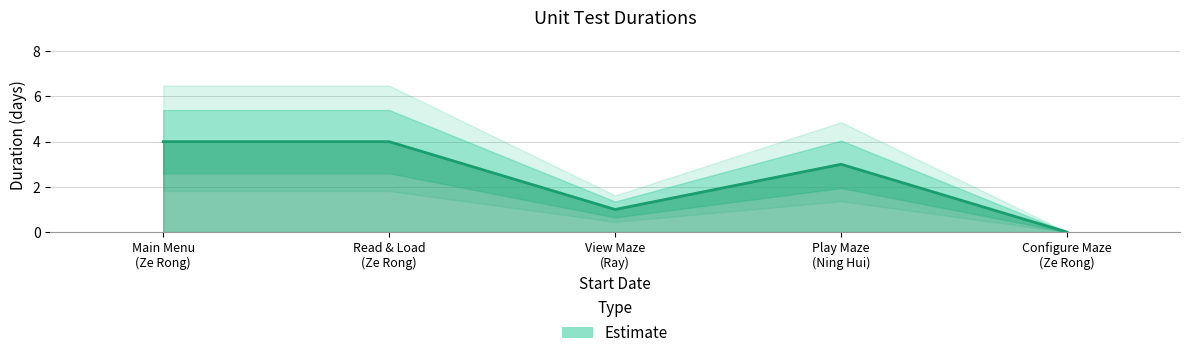

What is the difference between the maximum and second lowest values?

3